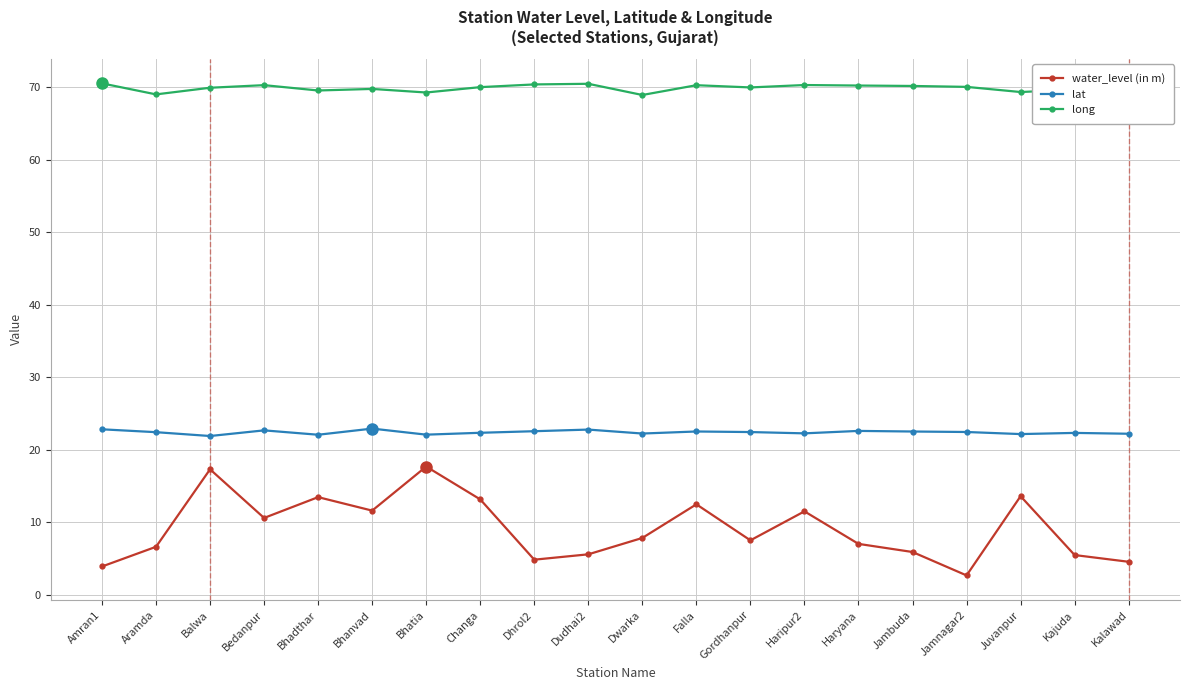

At how many categories does at least one series exceed 45?

20